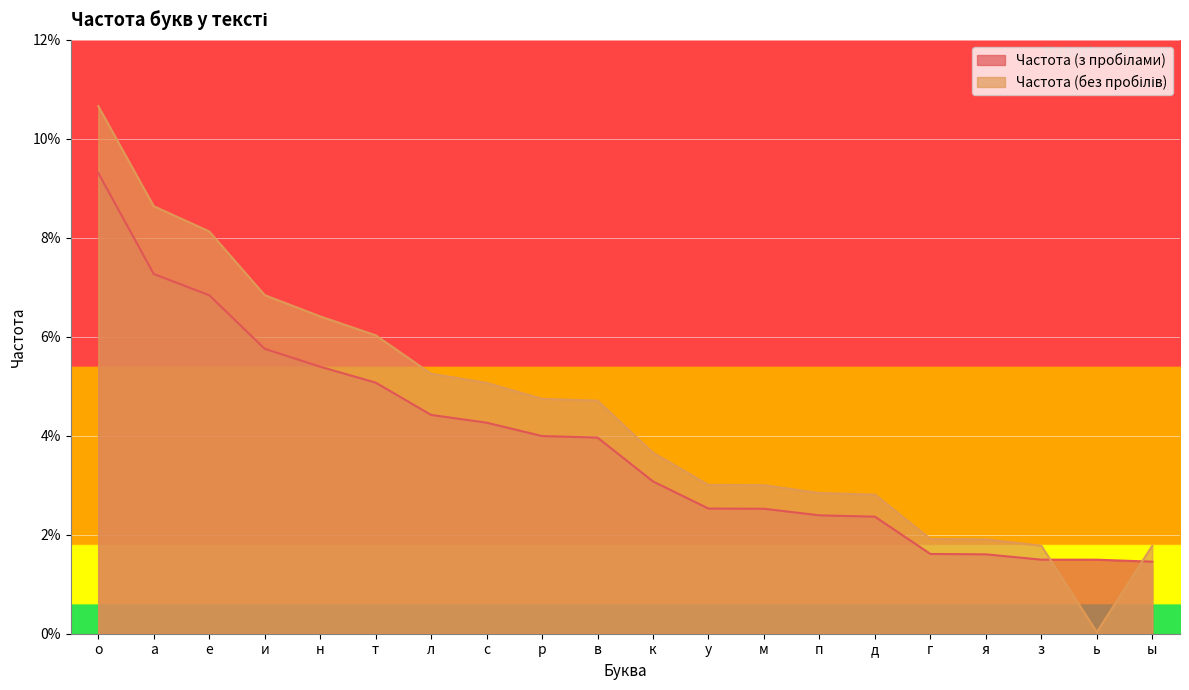

At how many categories does at least one series exceed 0?

20